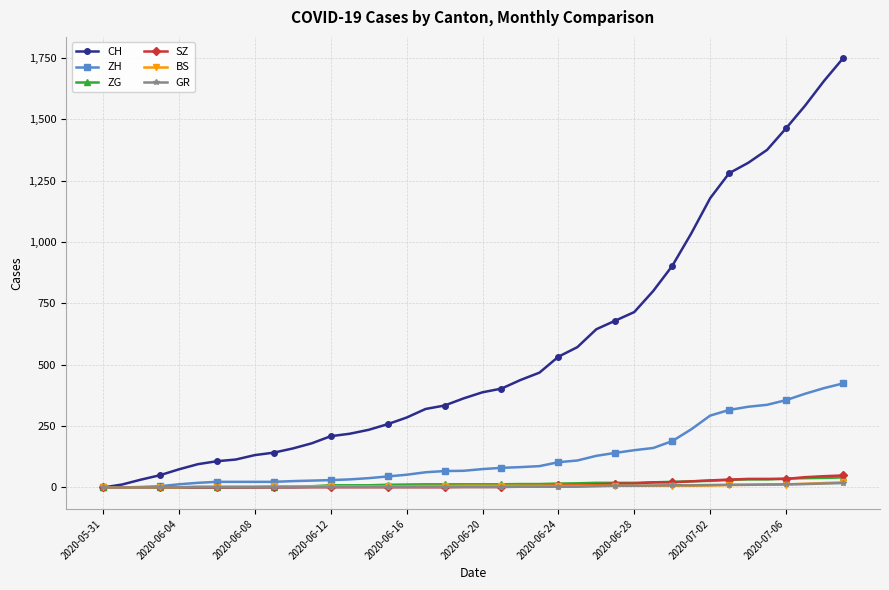

What is the difference between the second highest and minimum values in the GR series?

16